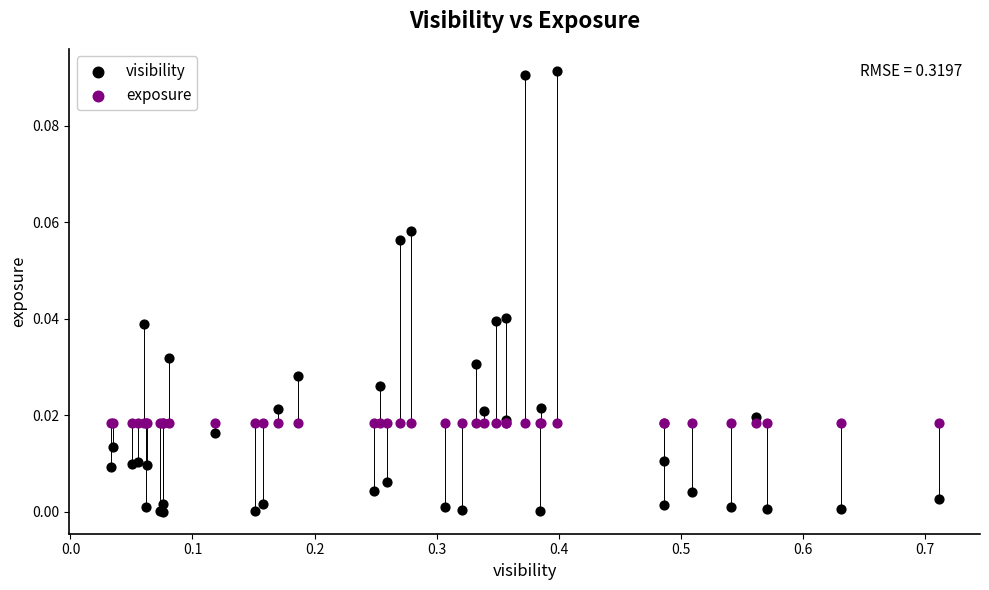

Which series contains the highest Y value?

visibility